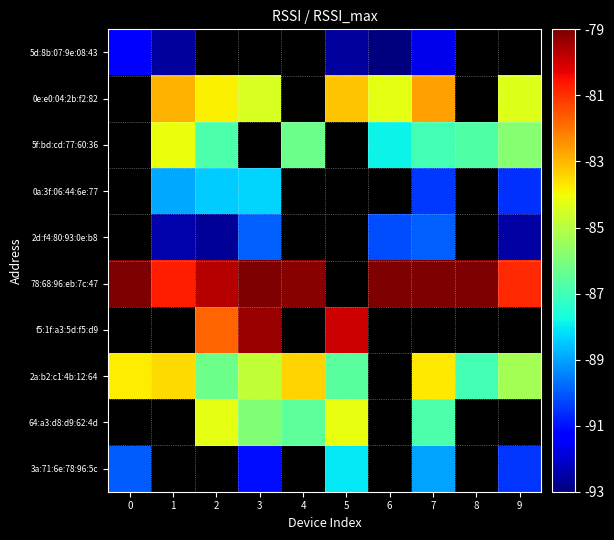

Is it true that 0e:e0:04:2b:f2:82 equals -151.9 at 3?

False